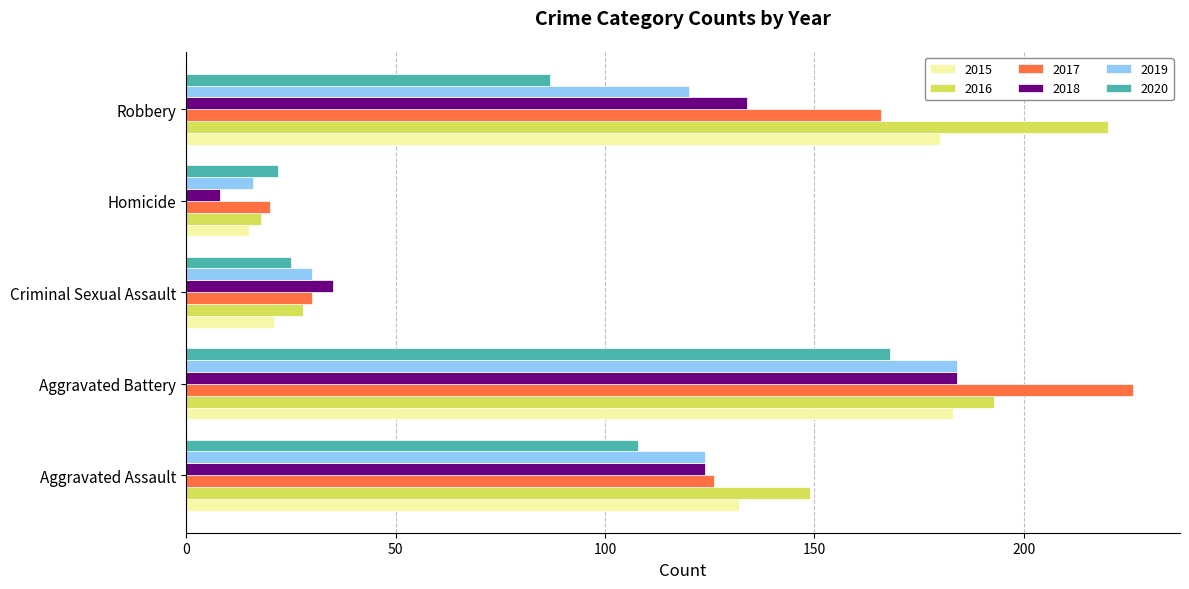

True or false: 2018 has a value of 34 at Robbery.

False